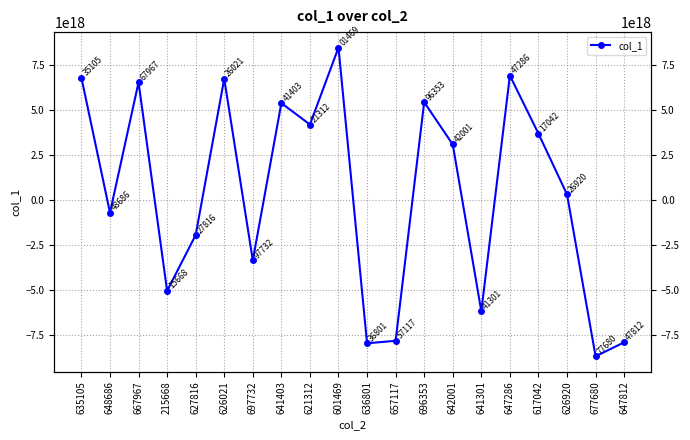

What is the ratio of the value at 635105 to the value at 621312?

1.6